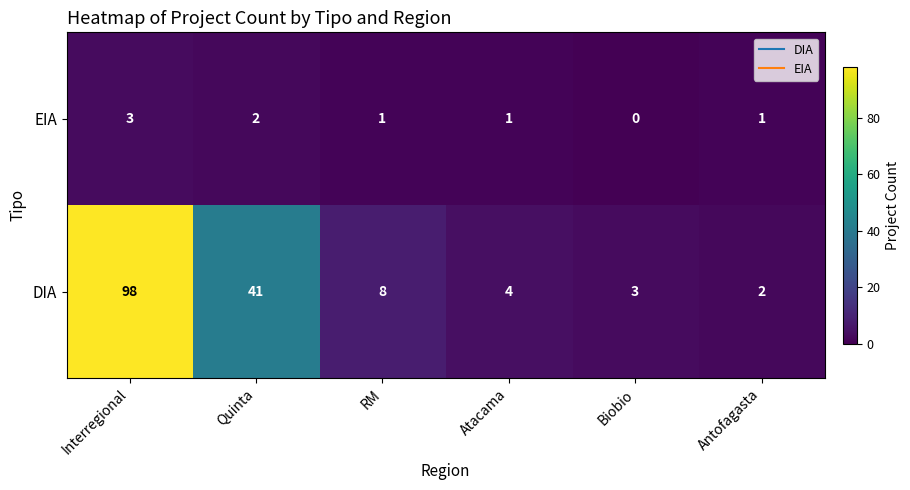

True or false: EIA has a value of 1 at Antofagasta.

True